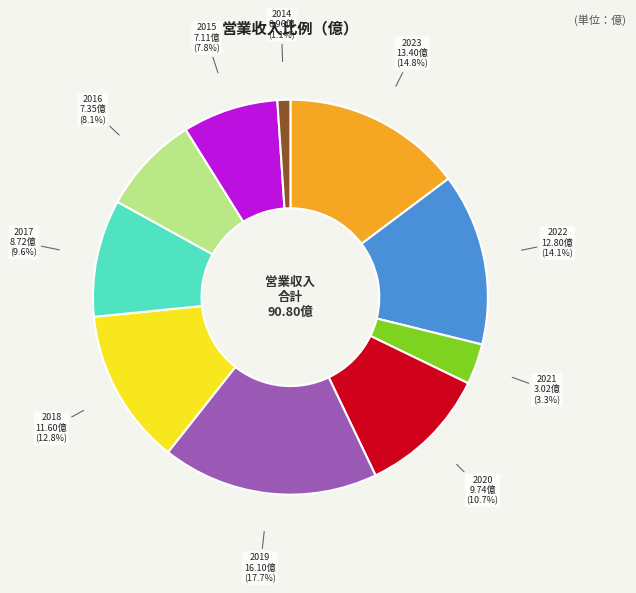

Does any single category account for the majority?

No